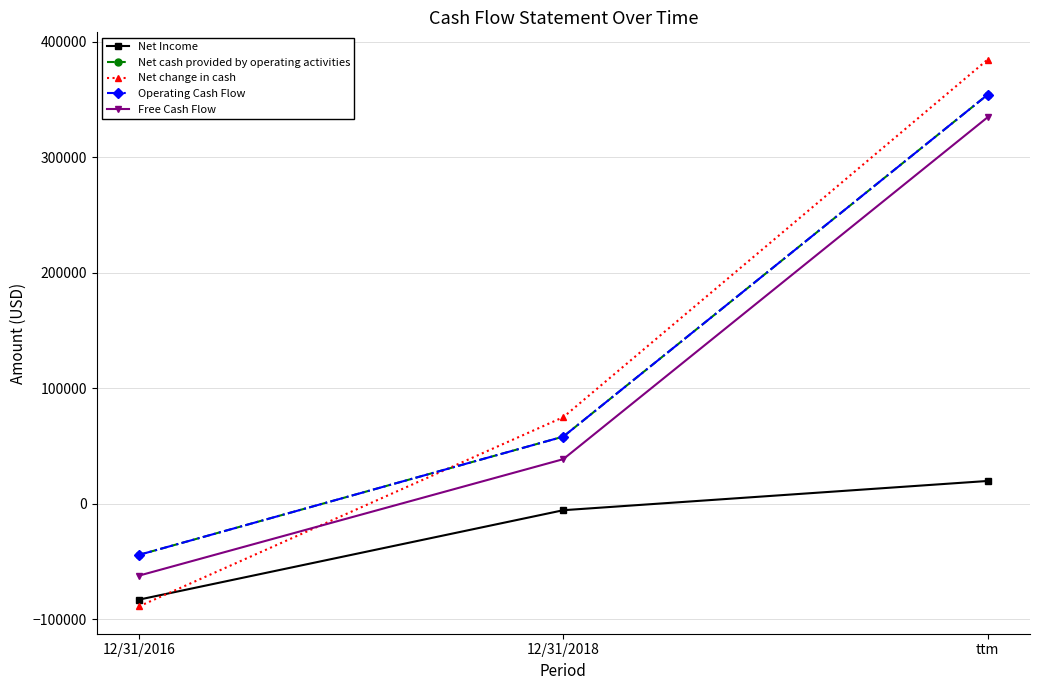

What is the label of the 2nd point from the right?

12/31/2018